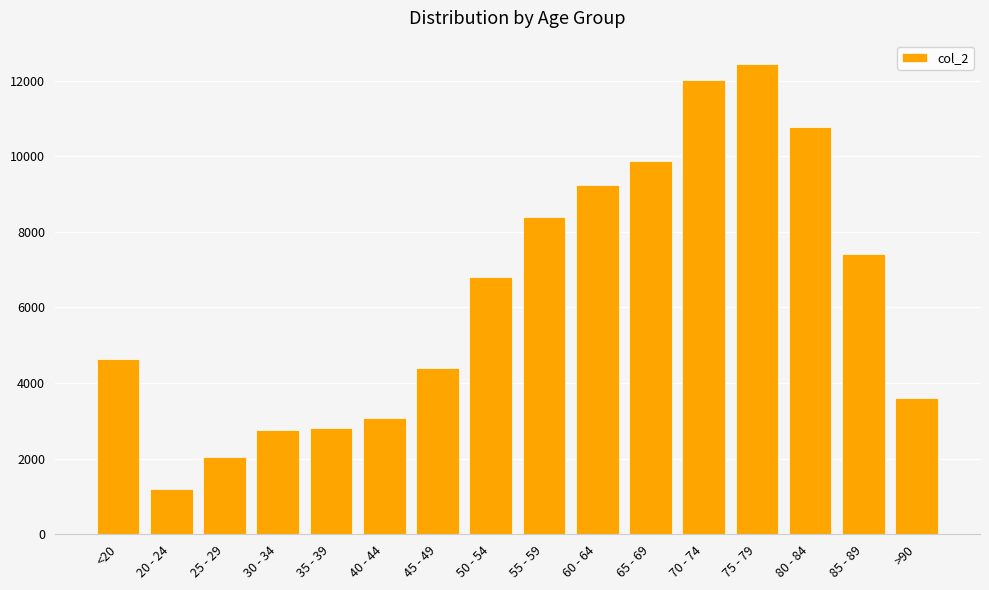

What is the difference between the maximum and minimum values?

11243